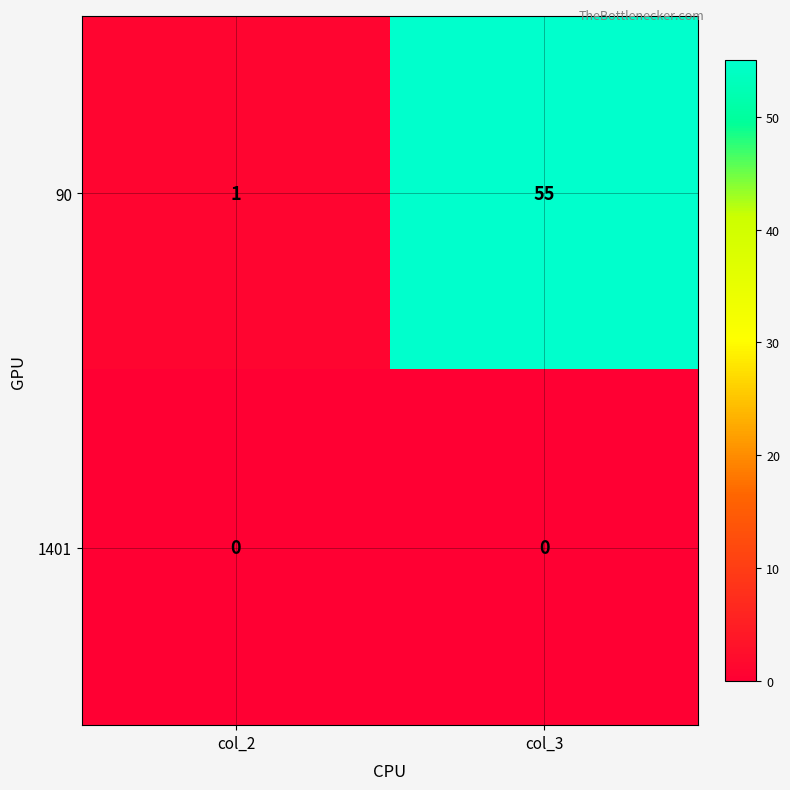

List the series in order of their peak value, lowest first.

1401, 90